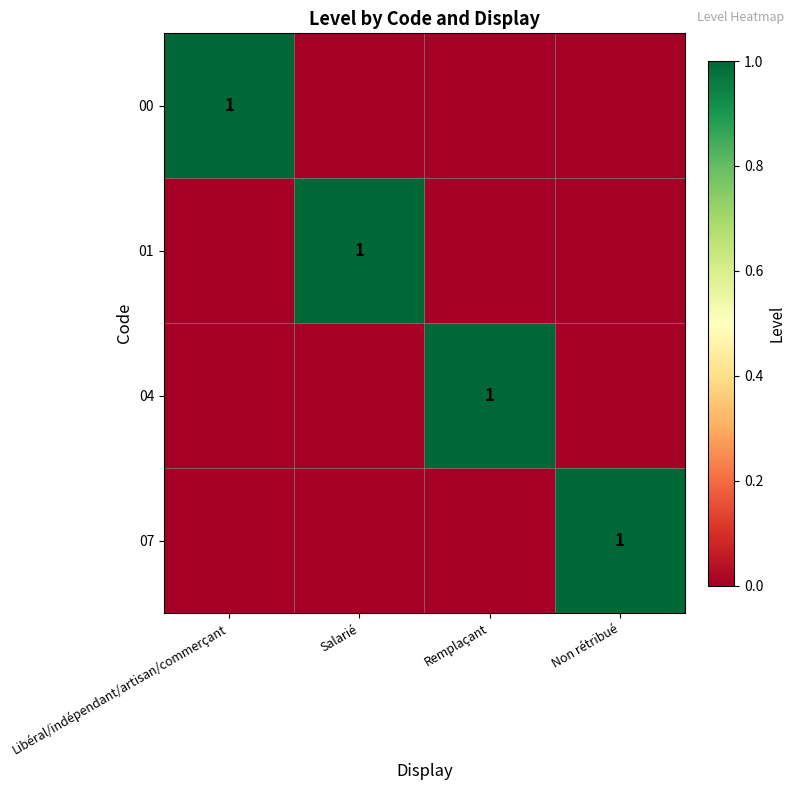

Is the value of 04 at Remplaçant greater than the value of 01 at Remplaçant?

Yes